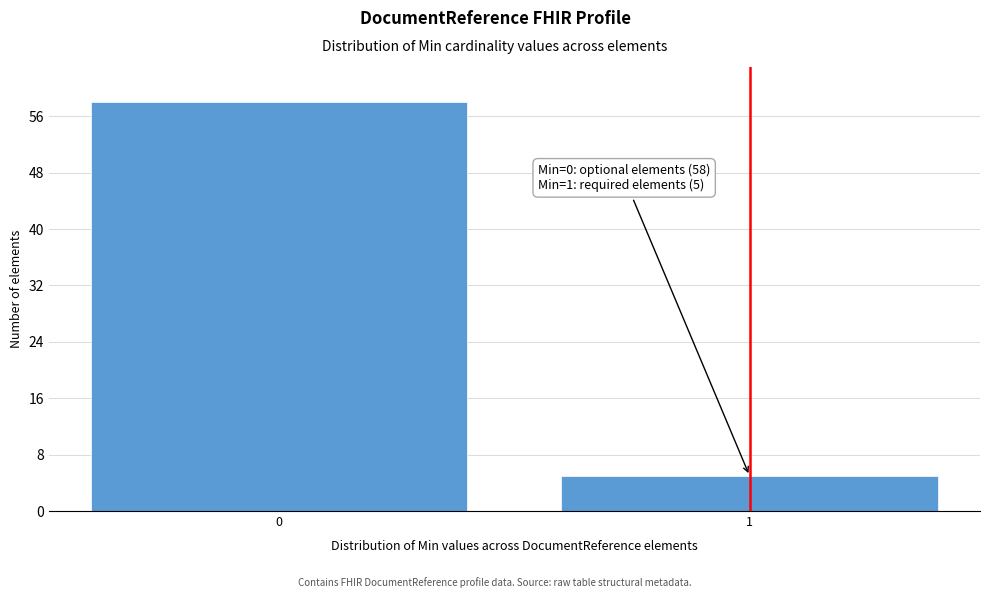

Reading left to right, extract all data points from this chart.

0=58	1=5